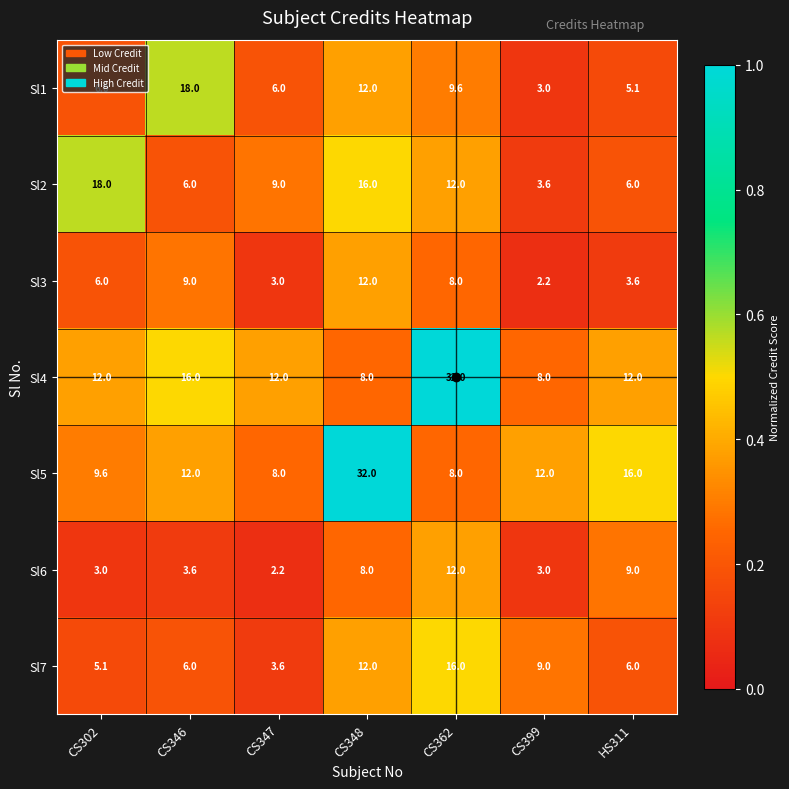

What is the minimum value shown in the chart?

2.2